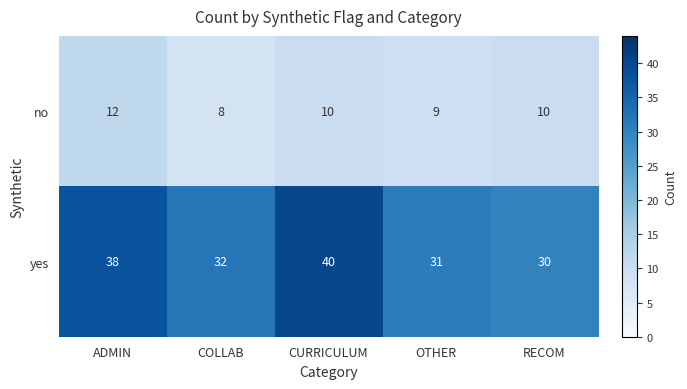

Rank the series by their average value, from lowest to highest.

no, yes